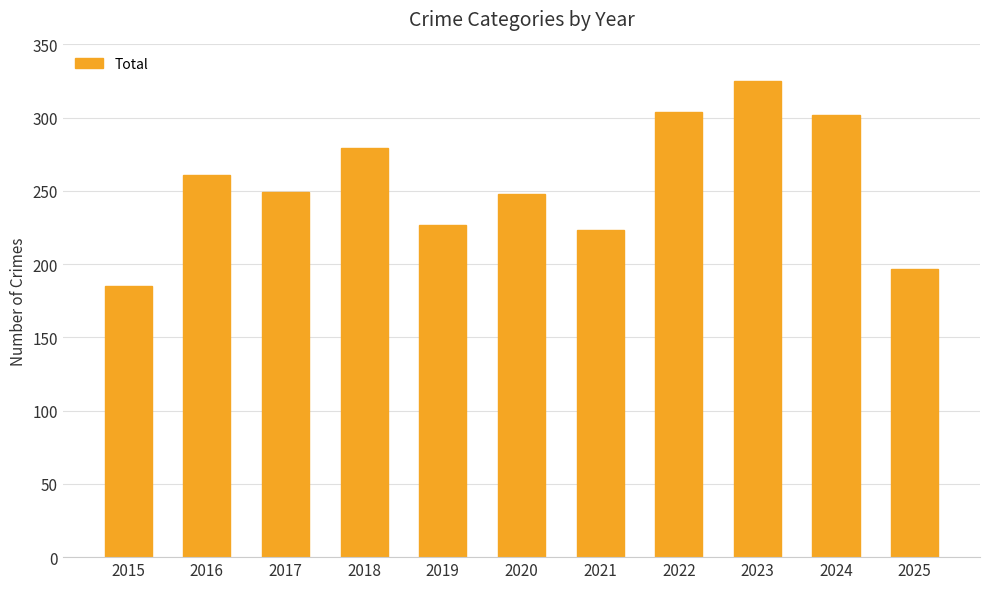

Is it true that the value at 2015 is 185?

True